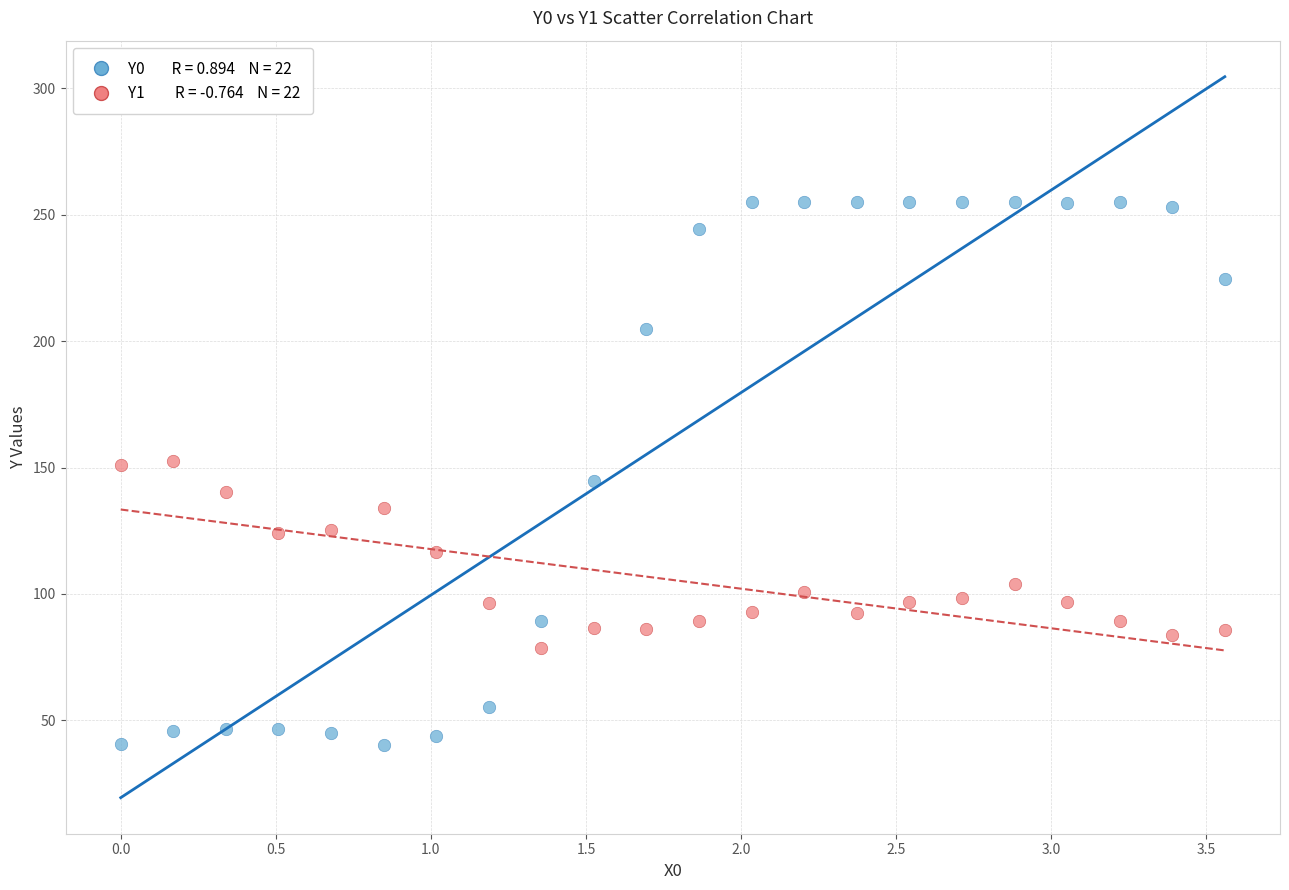

Across all data points, what is the range of X values (max minus min)?

3.6